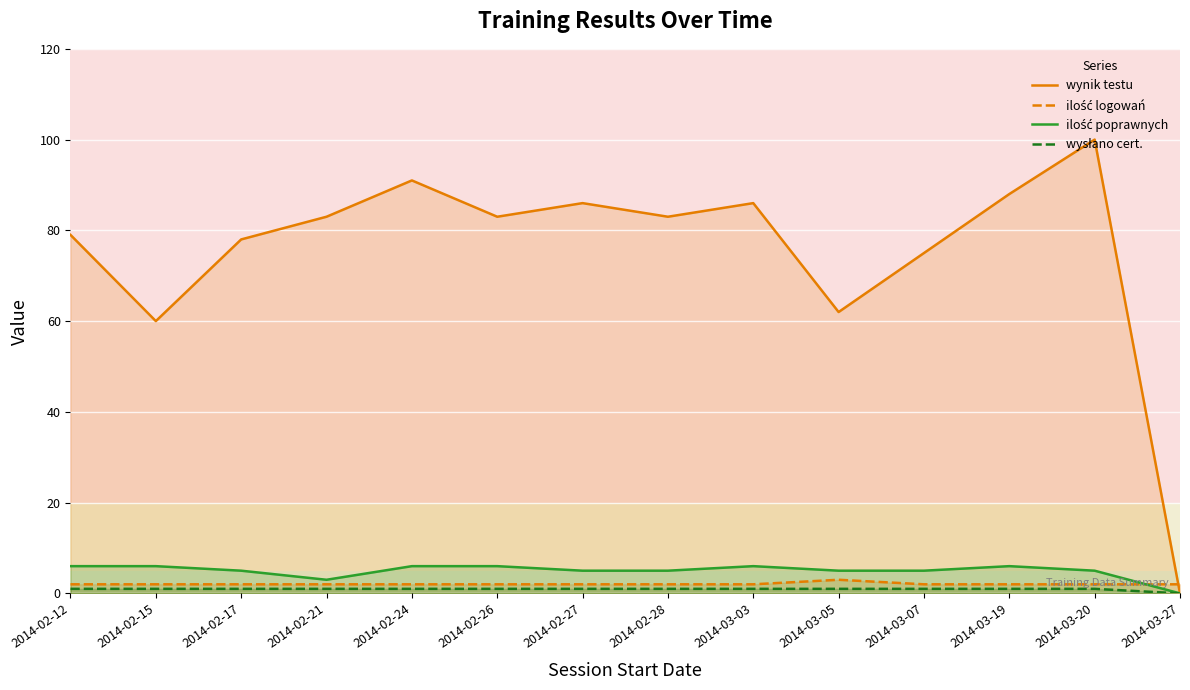

The wysłano cert. series shows 0 at 2014-02-27. True or false?

False